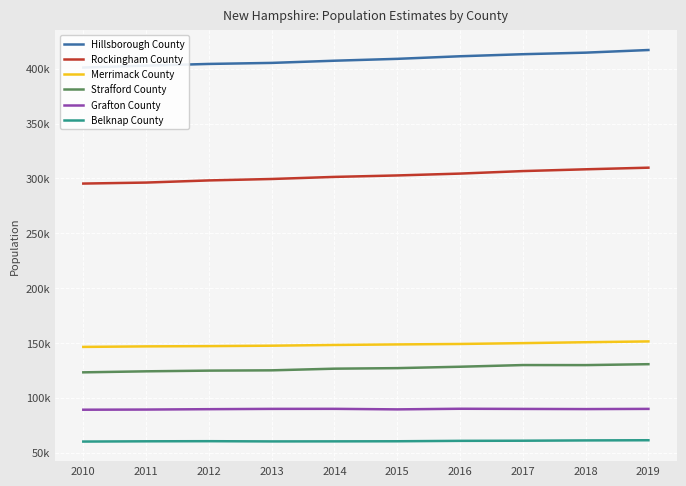

Which series changed the most between 2016 and 2017?

Rockingham County